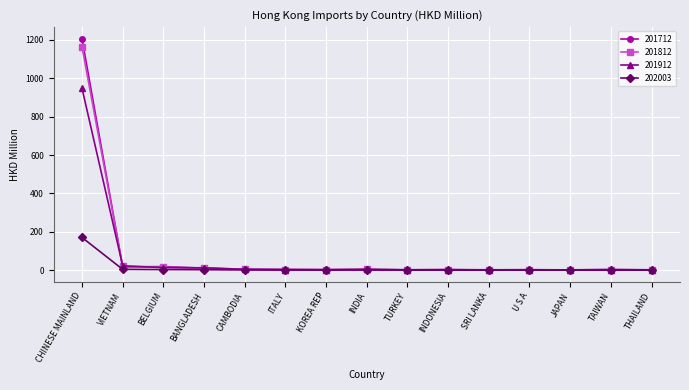

True or false: 202003 has a value of 0.7 at TURKEY.

True